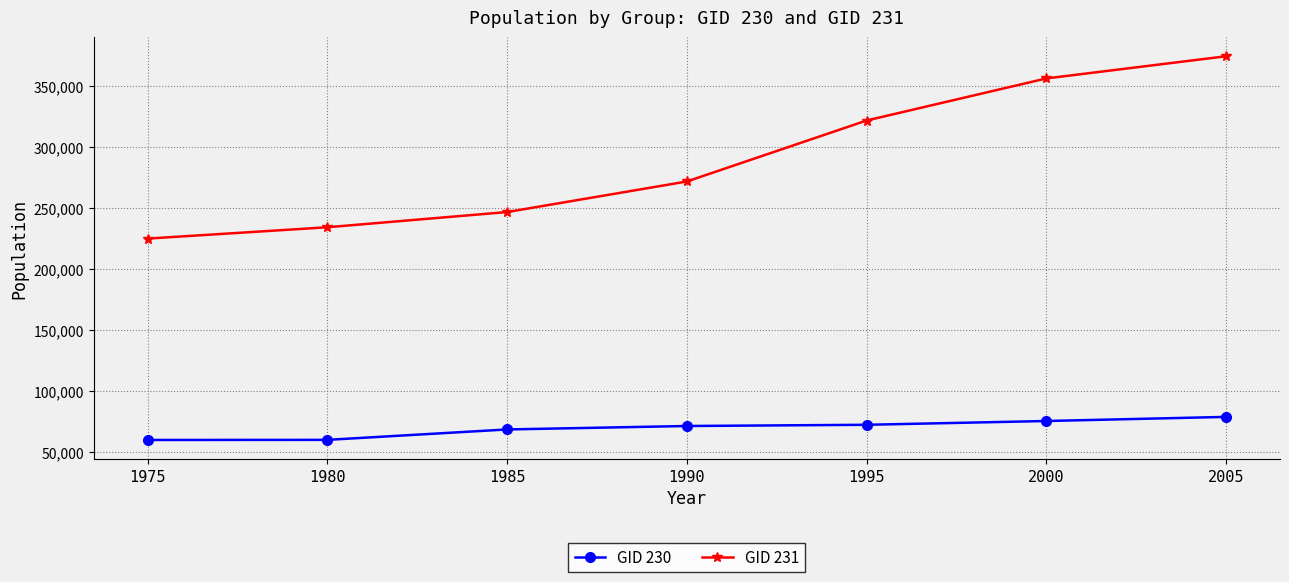

Which series changed the most between 1975 and 1980?

GID 231